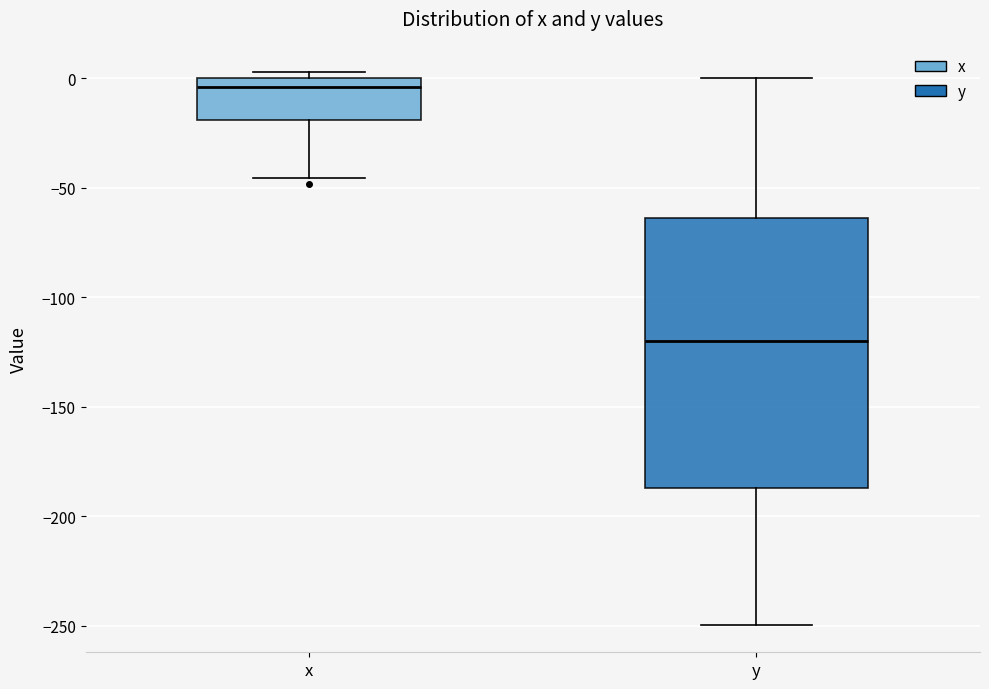

Reading left to right, transcribe this box plot: for each box, give where its median line is, the range the box spans, and where its two whiskers end, as read against the y-axis. The values are not printed on the chart, so give them approximately, as read against the axis.

x: median -5, box -20 to 0, whiskers -45 to 5
y: median -120, box -185 to -65, whiskers -250 to 0